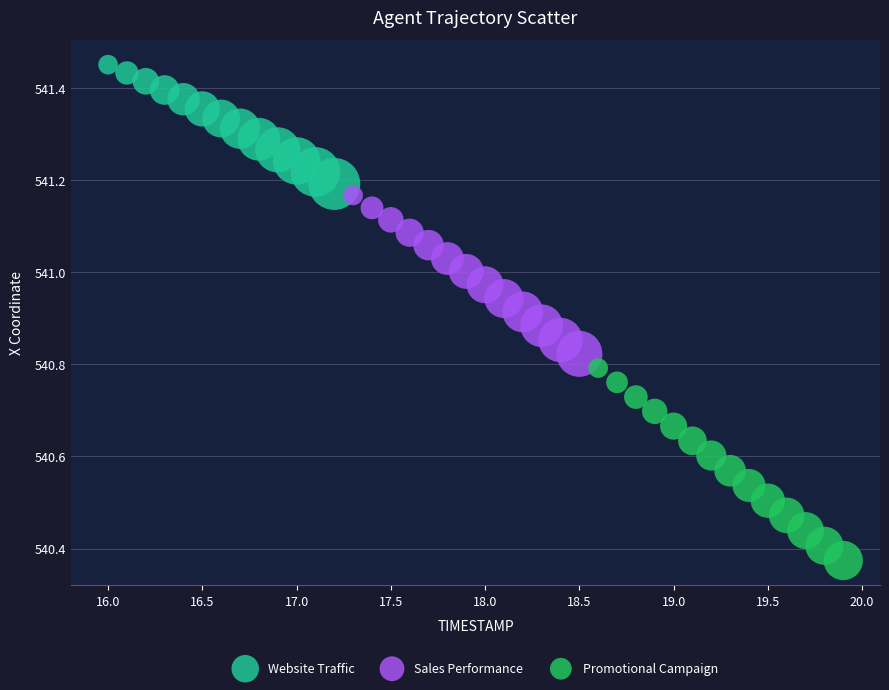

Which series reaches the maximum Y coordinate?

Website Traffic